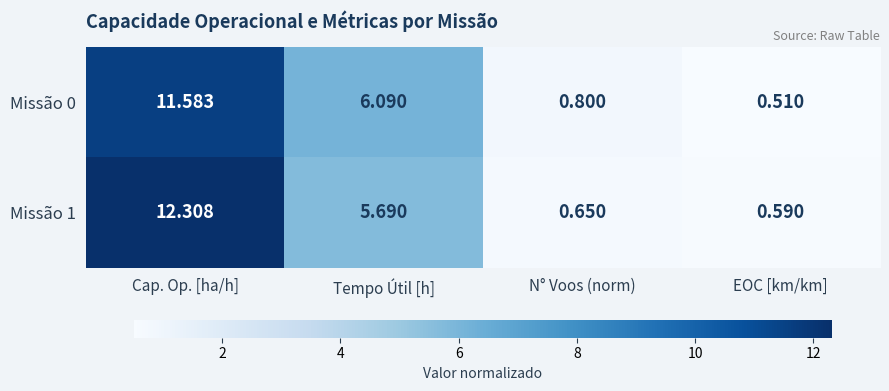

Which series has the widest spread of values?

Missão 1